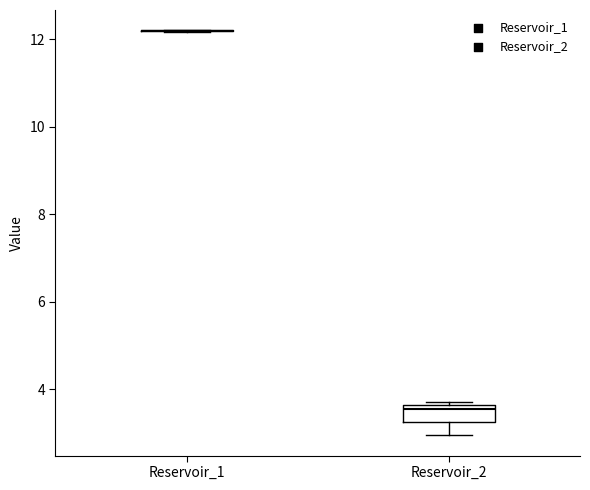

Reading left to right, read every box against the y-axis: the position of its median line, the range the box covers, and the ends of its whiskers. The values are not printed on the chart, so give them approximately, as read against the axis.

Reservoir_1: box collapsed to a line at 12.2, whiskers 12.2 to 12.2
Reservoir_2: median 3.6 (just below the box's upper edge), box 3.2 to 3.6, whiskers 3.0 to 3.8